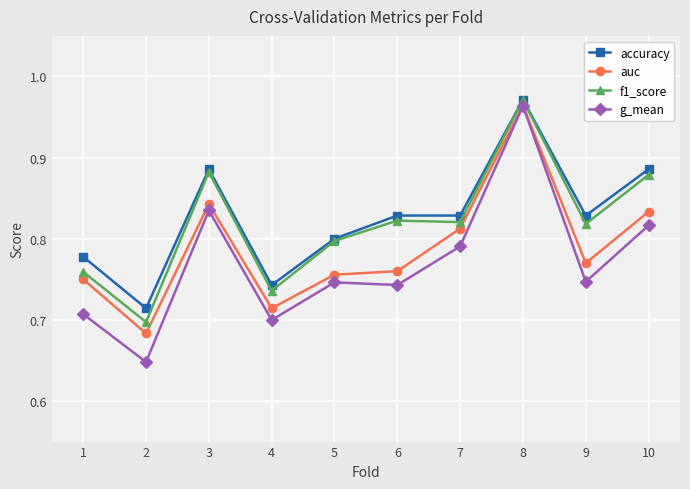

At which category is the sum across all series the highest?

8